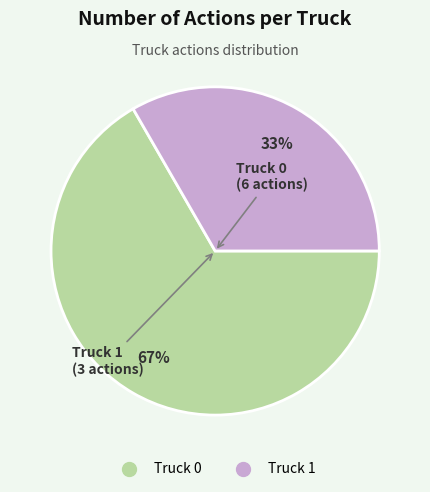

The Truck 0 slice represents 67% of the pie. True or false?

True